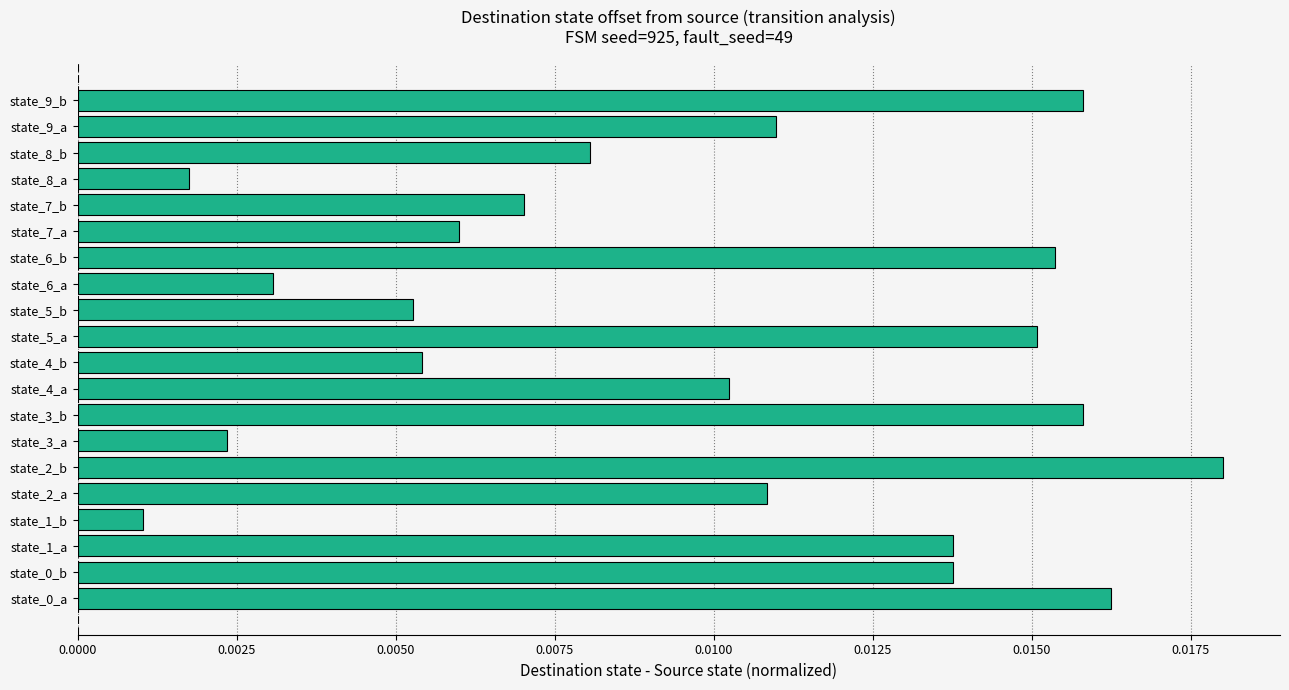

Which has a higher value, state_6_a or state_1_b?

state_6_a